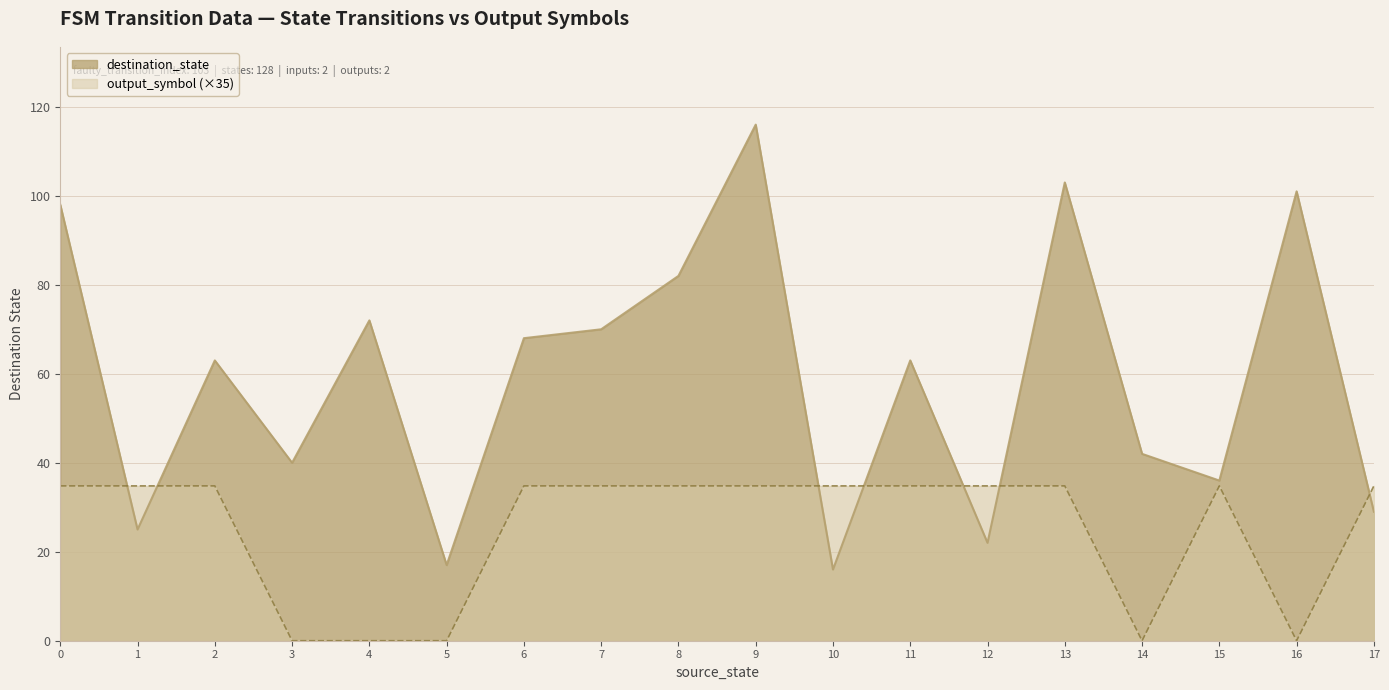

True or false: output_symbol has more than 0 points higher than both neighbors.

True